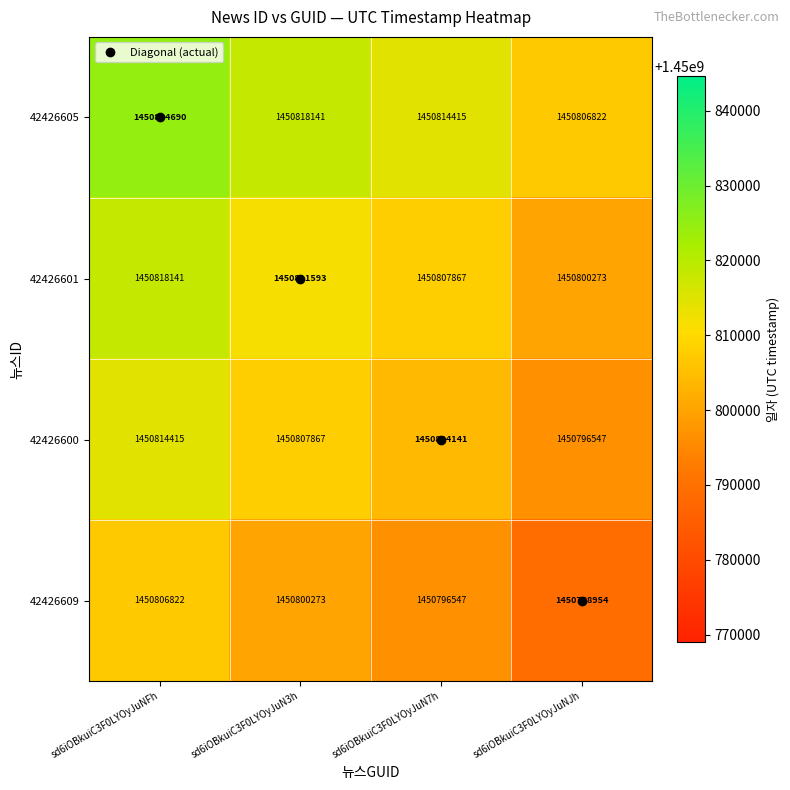

Read the 42426600 value at sd6iOBkuiC3F0LYOyJuN7h.

1450804141